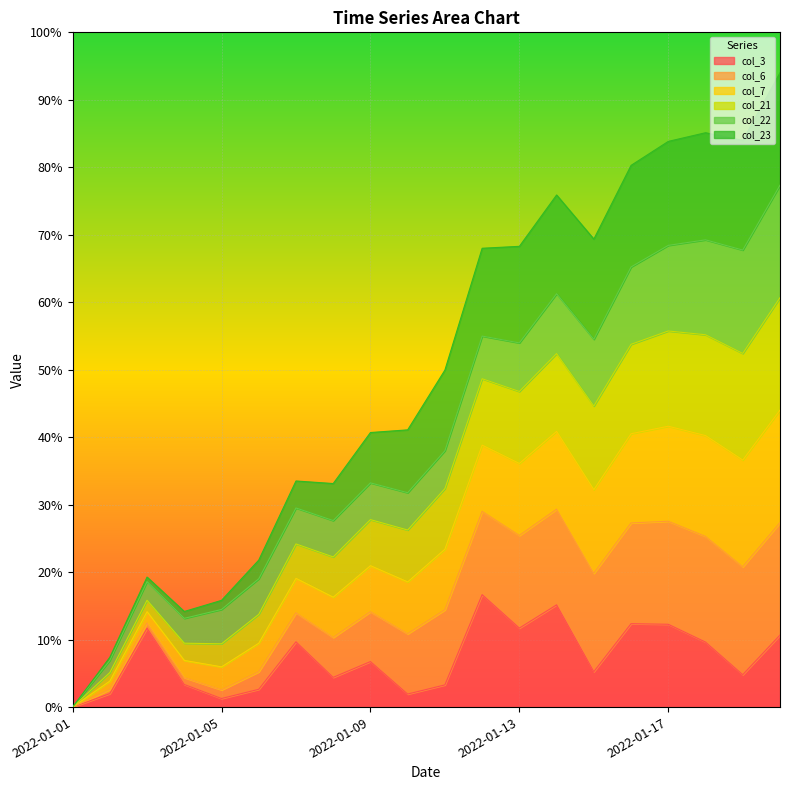

Where is the first local maximum for col_3?

2022-01-03